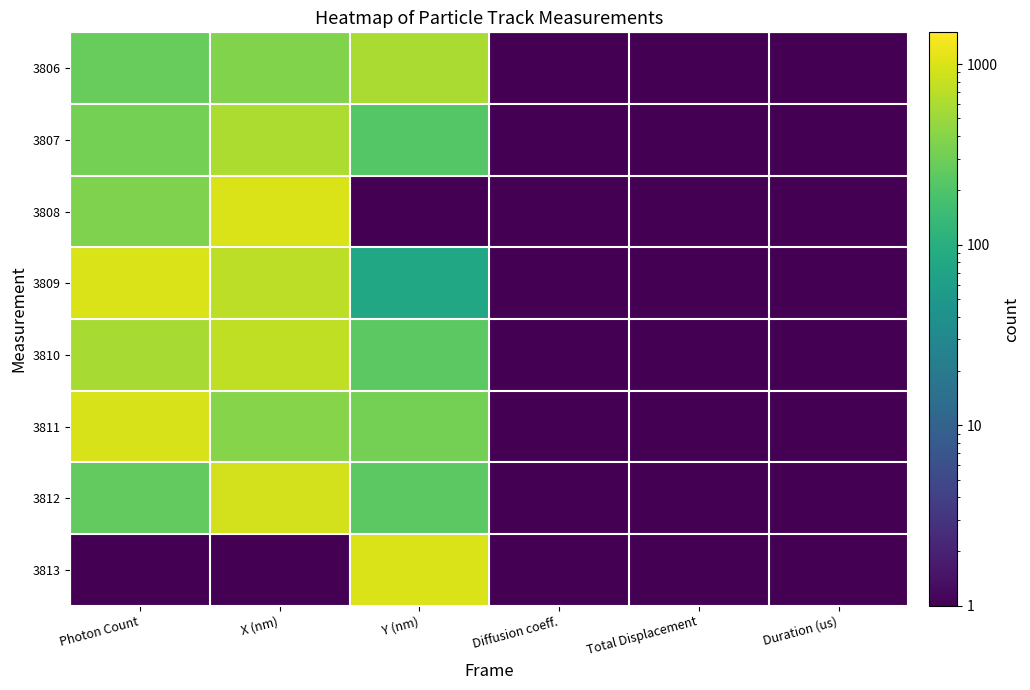

At which category is the sum across all series the highest?

X (nm)